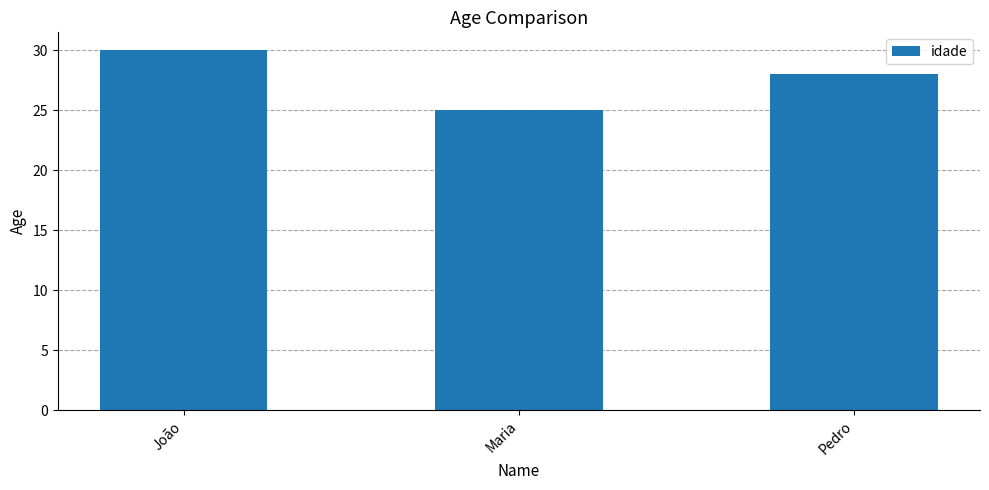

How many series are shown in this chart?

1